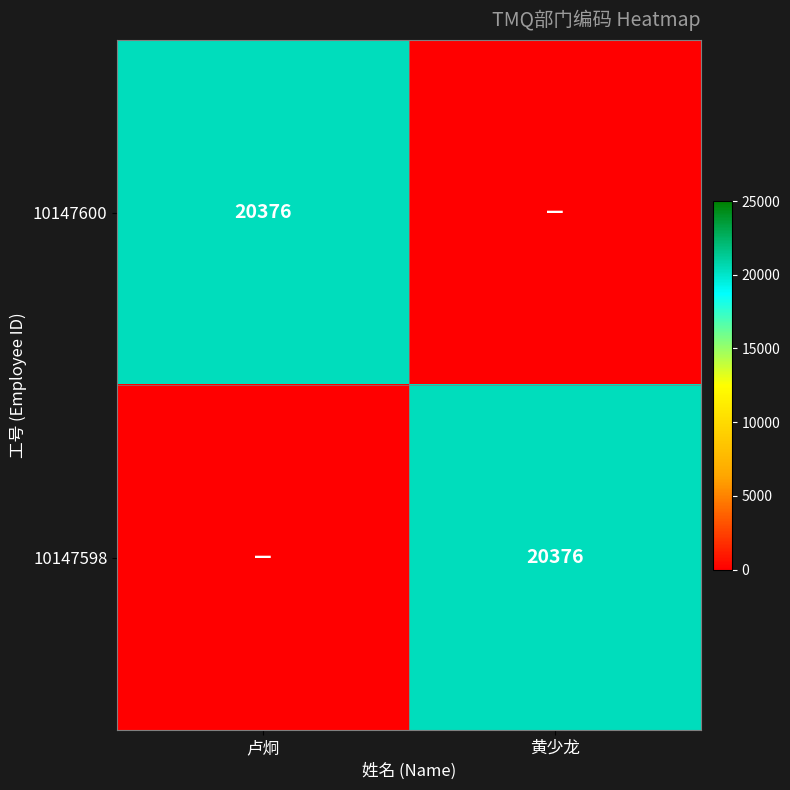

Is it true that 10147600 equals 34129 at 卢炯?

False